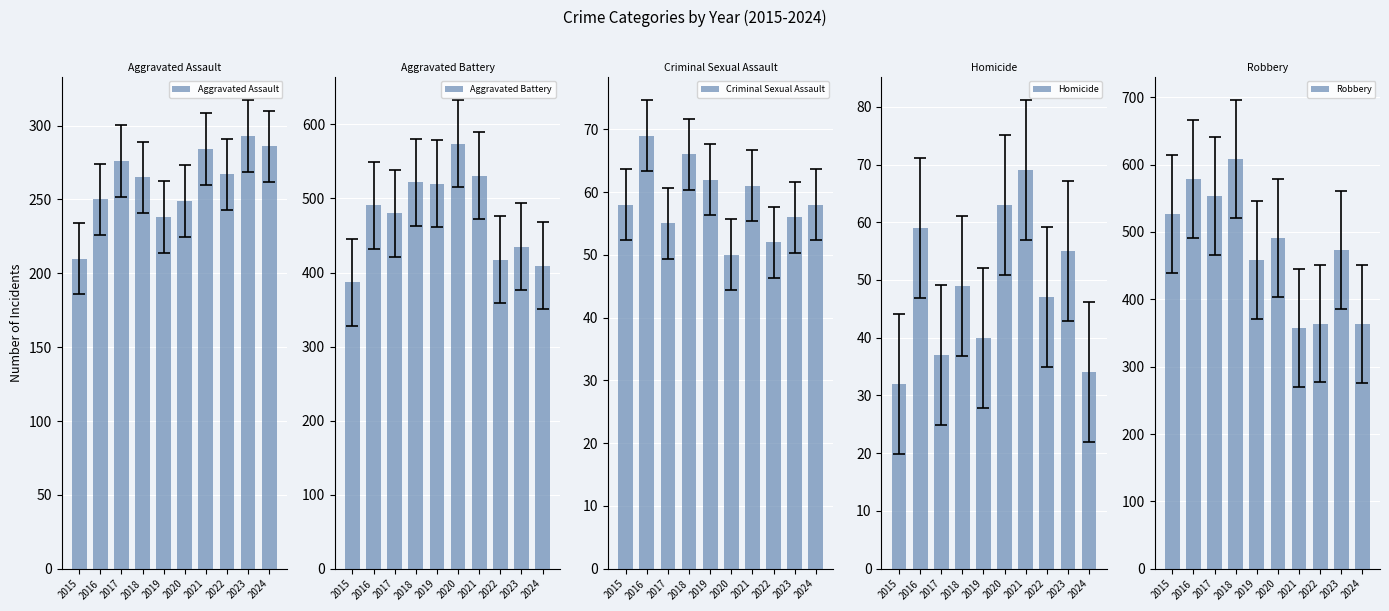

Reading left to right, what are all the values shown in this chart?

Aggravated Assault: 210	250	276	265	238	249	284	267	293	286
Aggravated Battery: 387	491	480	522	520	574	531	417	435	409
Criminal Sexual Assault: 58	69	55	66	62	50	61	52	56	58
Homicide: 32	59	37	49	40	63	69	47	55	34
Robbery: 527	579	553	608	458	491	357	364	473	363